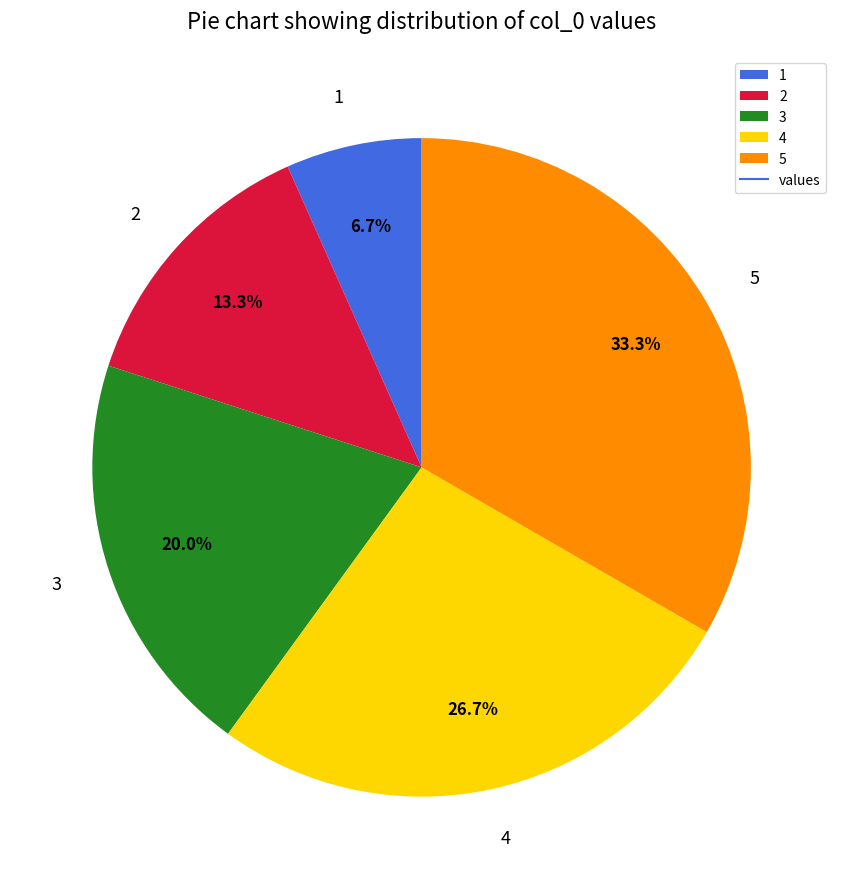

Which slice is the smallest?

1